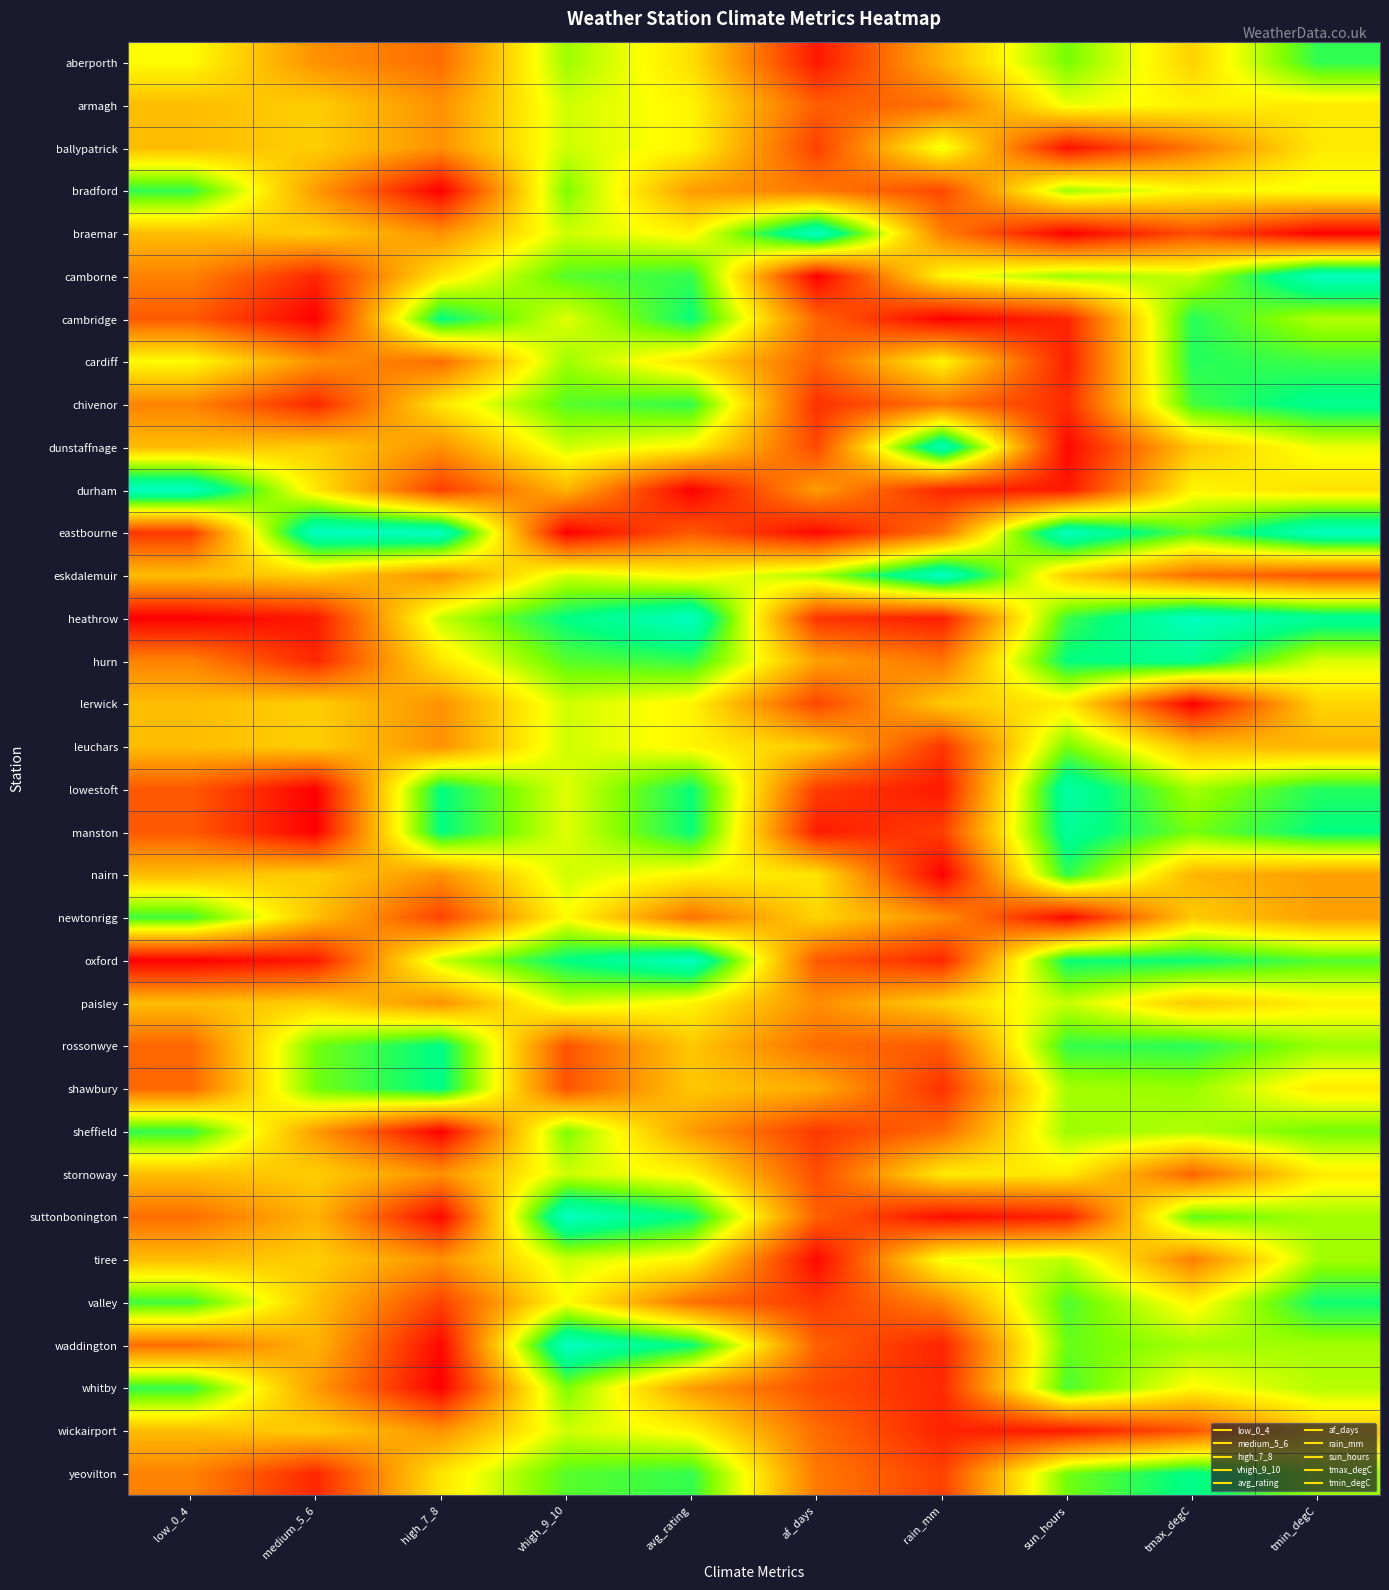

At how many categories does at least one series exceed 0?

10